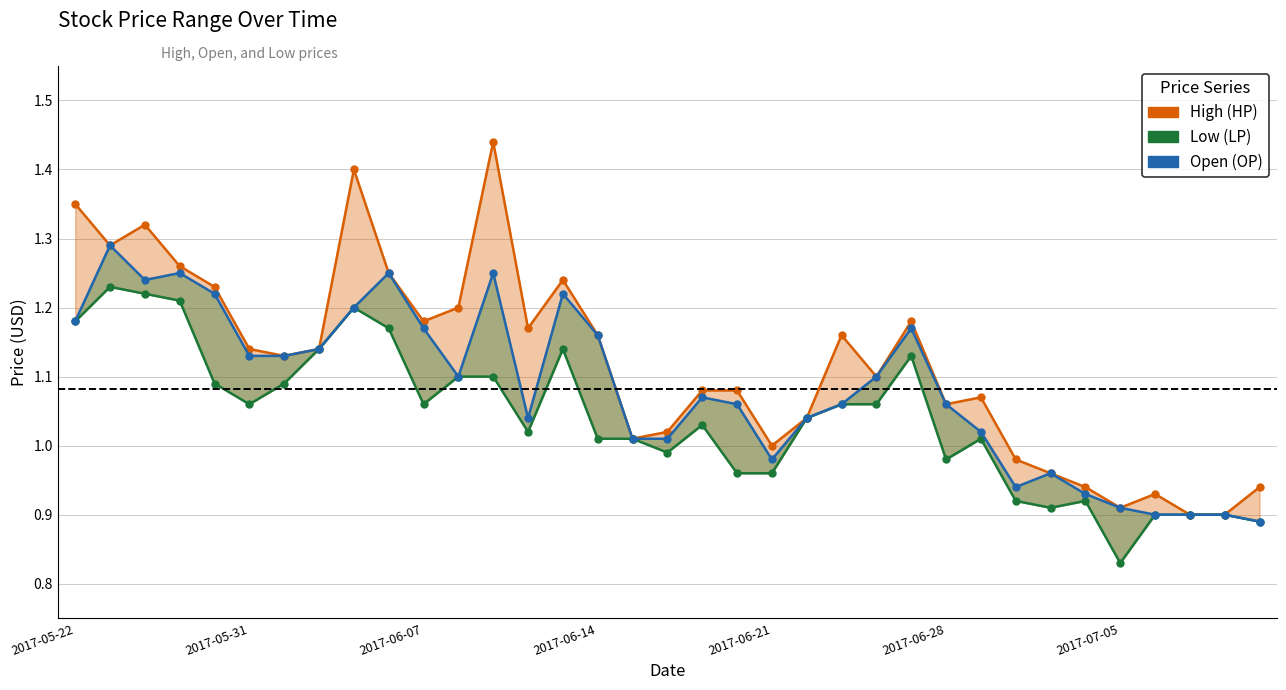

True or false: Open (OP) and Low (LP) intersect in this chart.

False